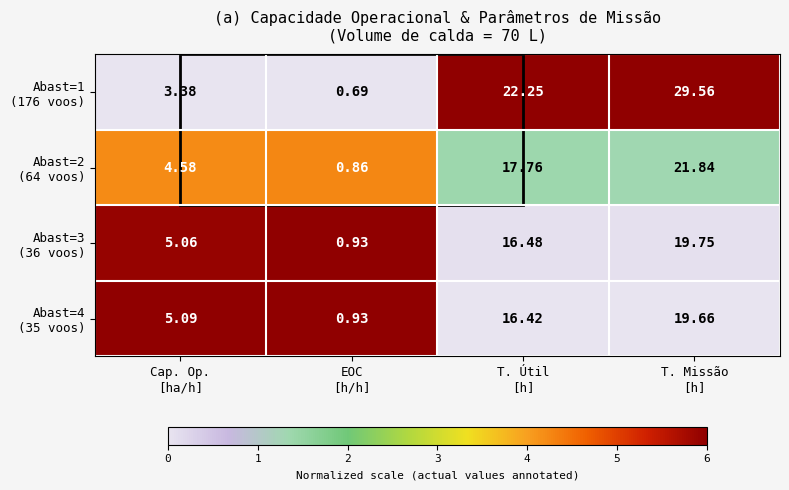

Count the number of categories in the chart.

4